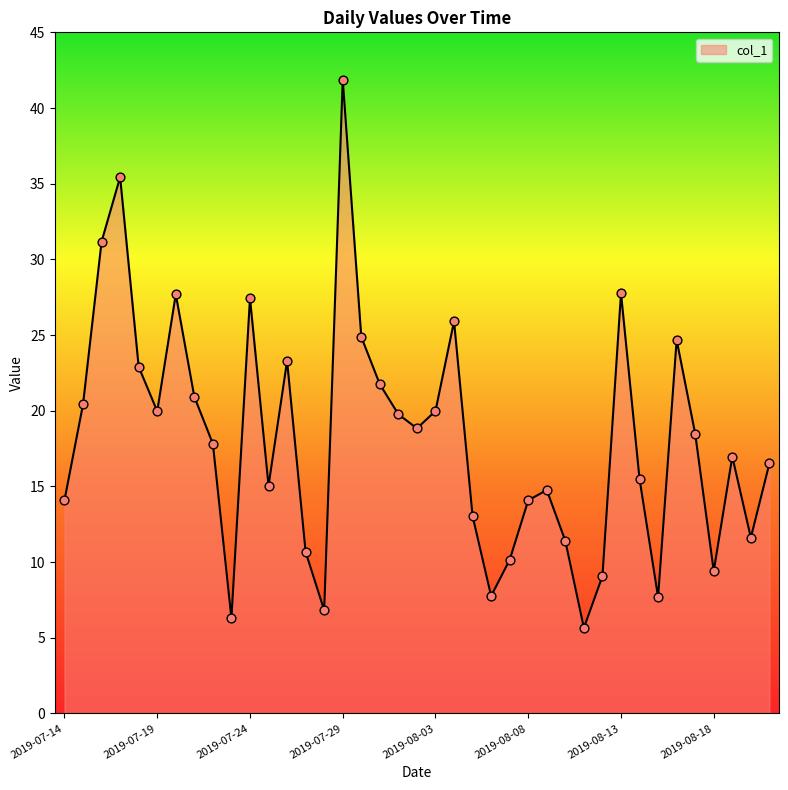

What is the difference between the maximum and minimum values?

36.2